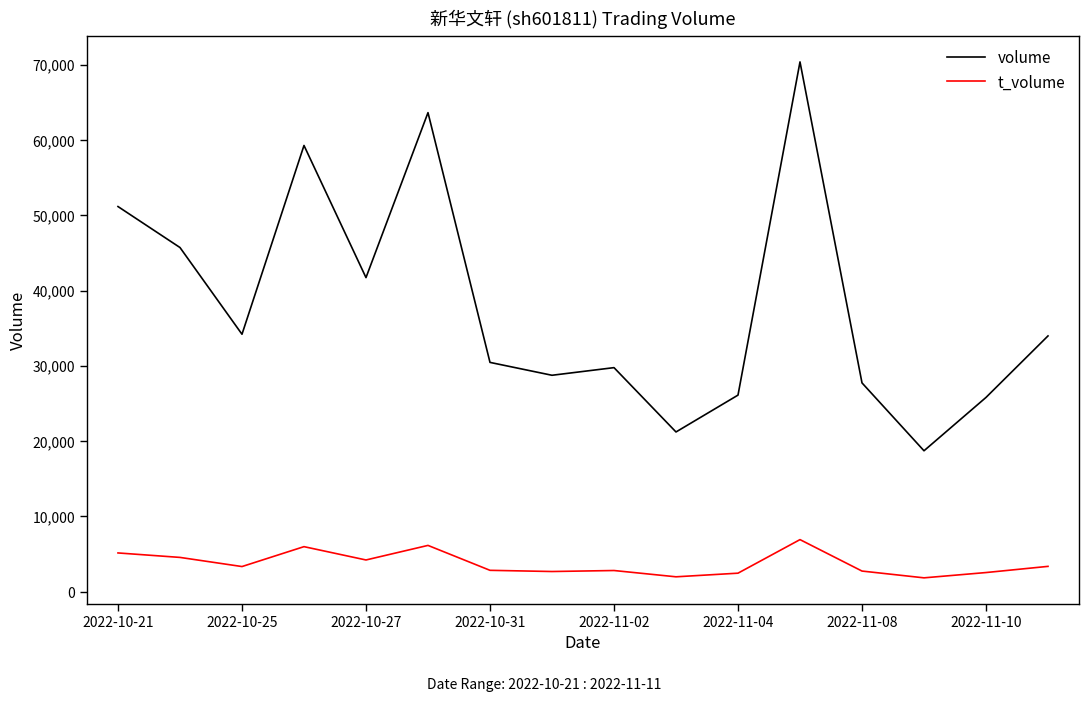

How many categories are shown in the chart?

16